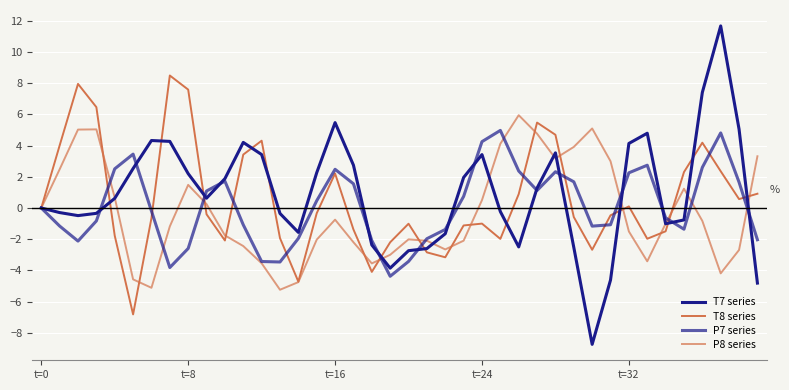

Which series has the largest total across all categories?

T7 series